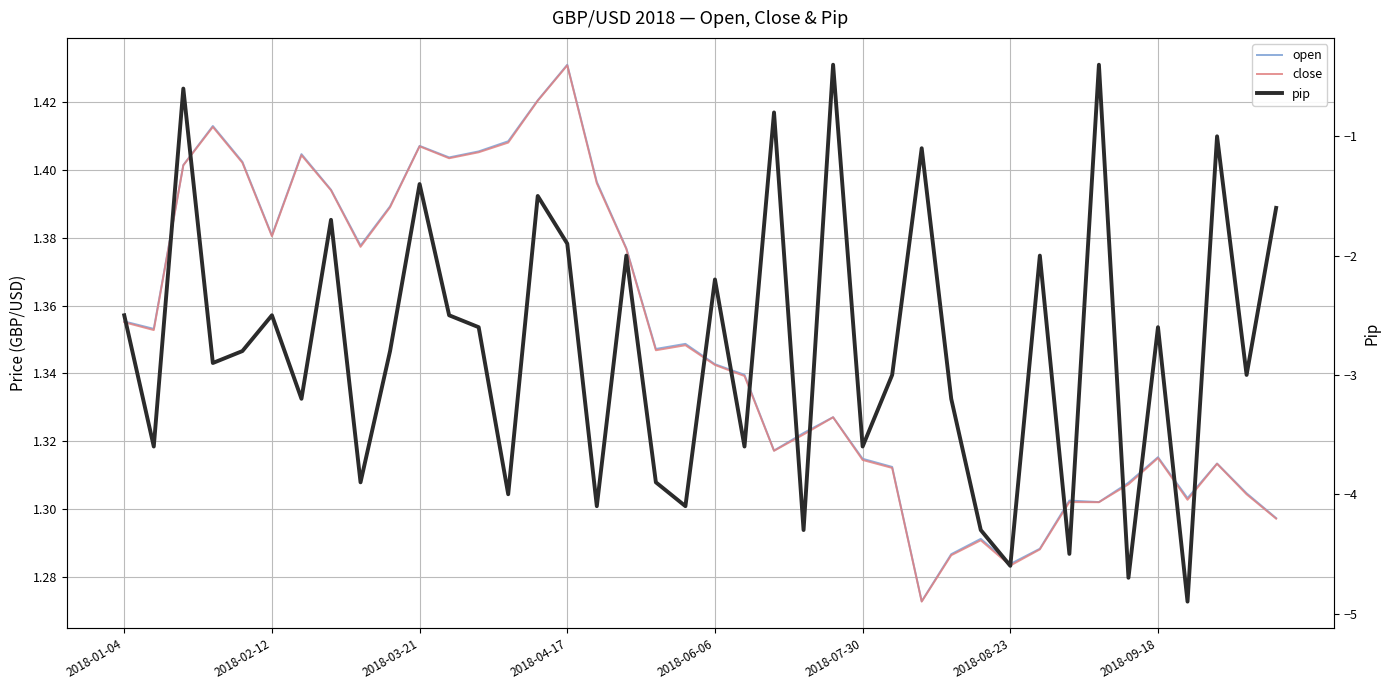

True or false: close and open cross at least once.

False